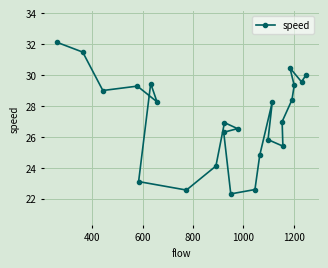

Reading left to right, what are all the values shown in this chart?

32.1	31.5	29.0	29.3	23.1	29.5	28.3	22.6	24.1	26.3	26.9	22.3	26.5	22.6	24.8	25.8	28.3	27.0	25.4	30.5	28.4	29.3	29.6	30.0